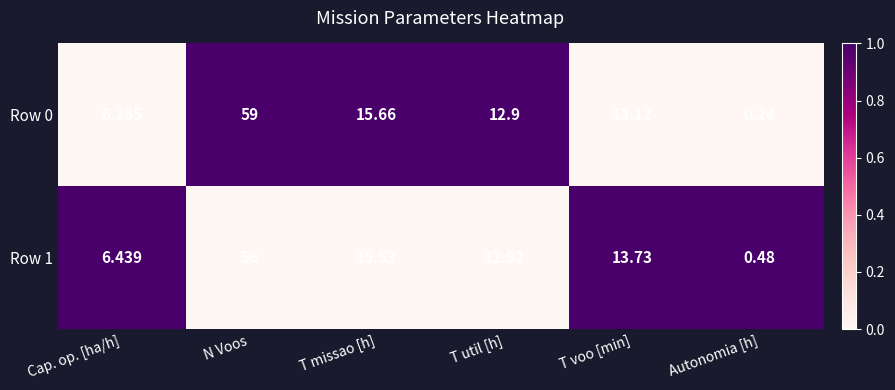

At which label is Row 0 closest to 29?

T missao [h]